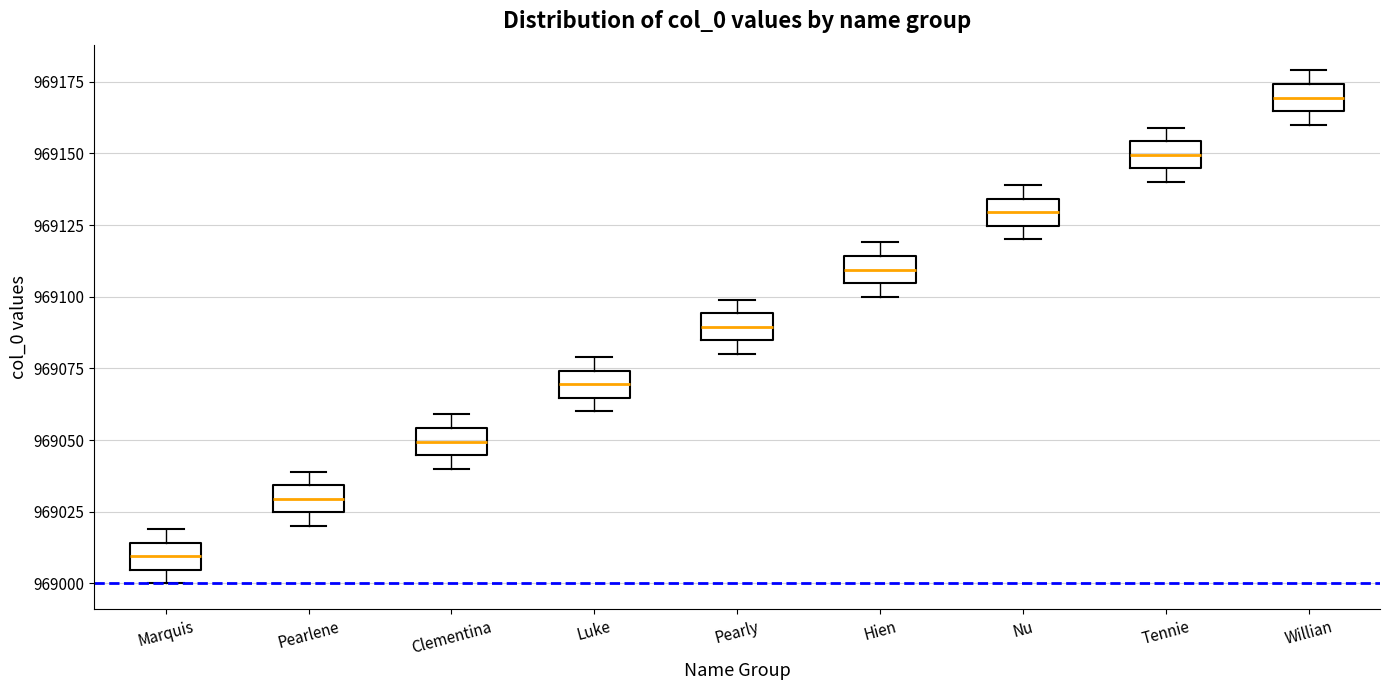

Which box's median line is the lowest?

Marquis